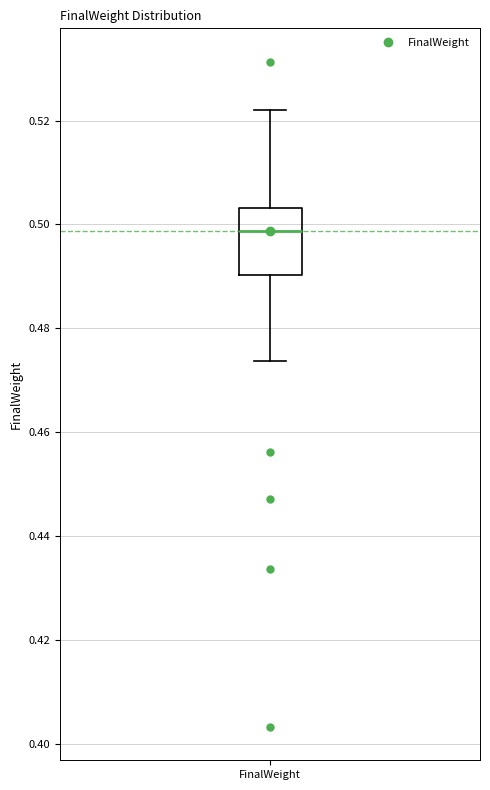

Where is the lower edge of the box for FinalWeight on the y-axis? The values are not printed on the chart, so give them approximately, as read against the axis.

0.490